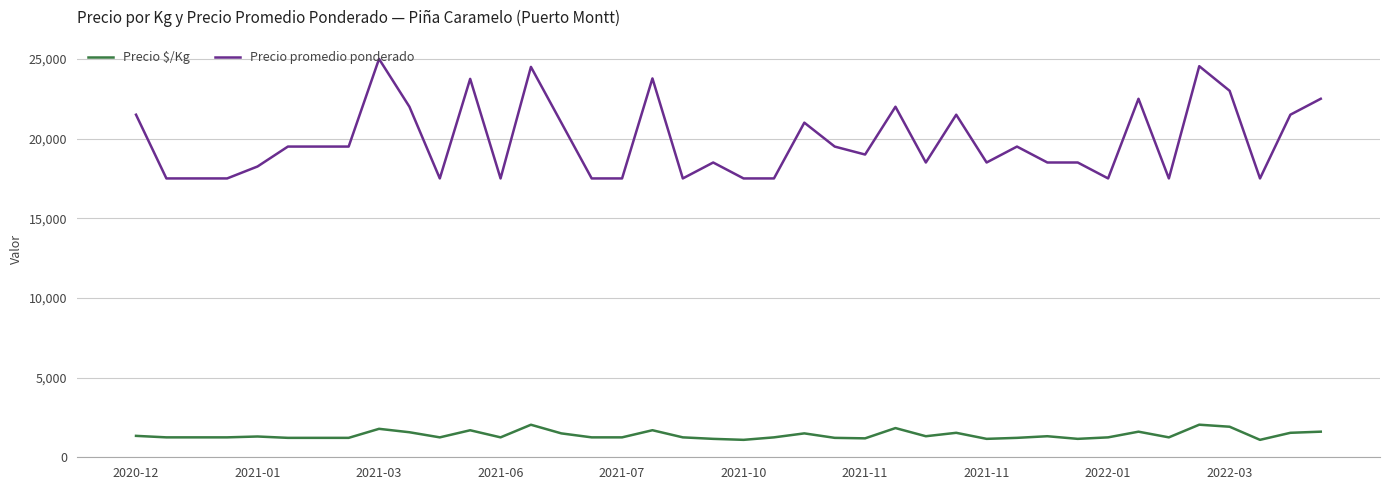

Does the chart have visible grid lines?

Yes